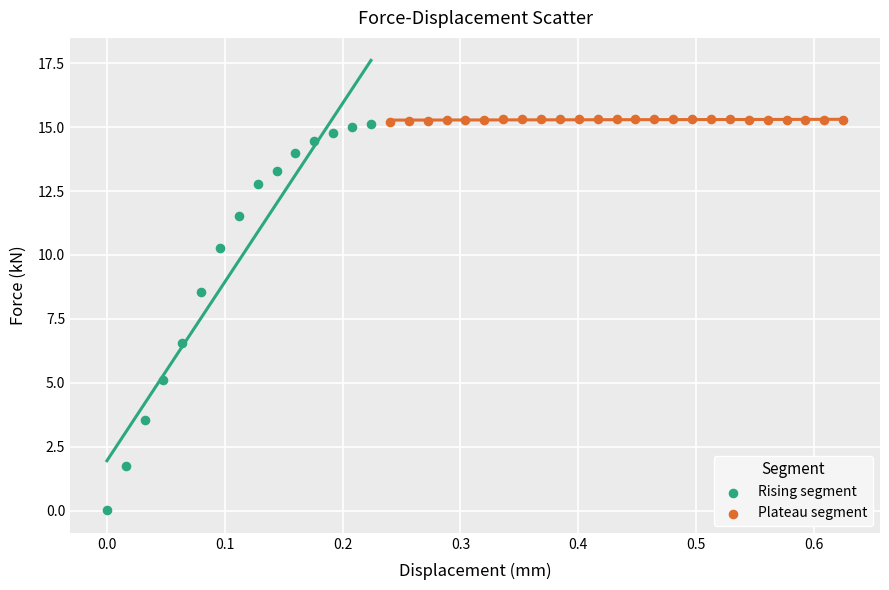

Which series has the widest spread of Y values?

Rising segment